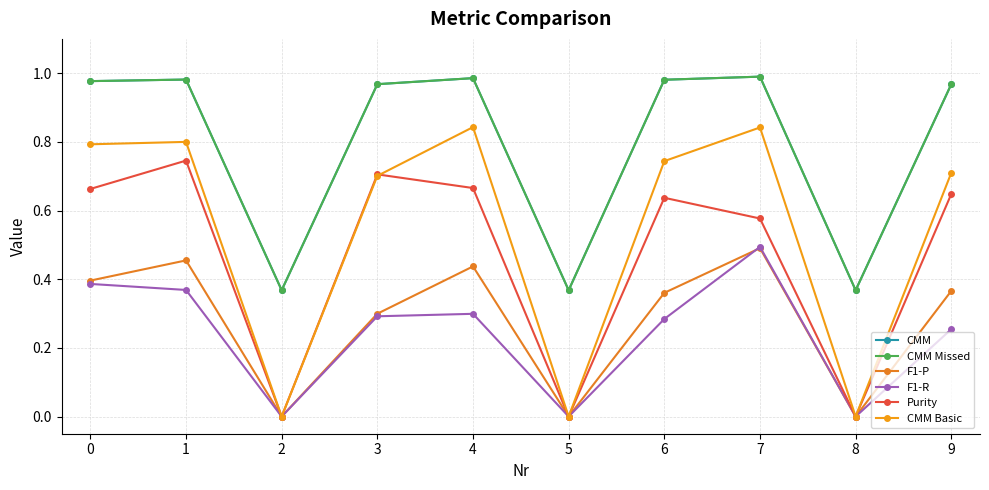

Does the chart have visible grid lines?

Yes